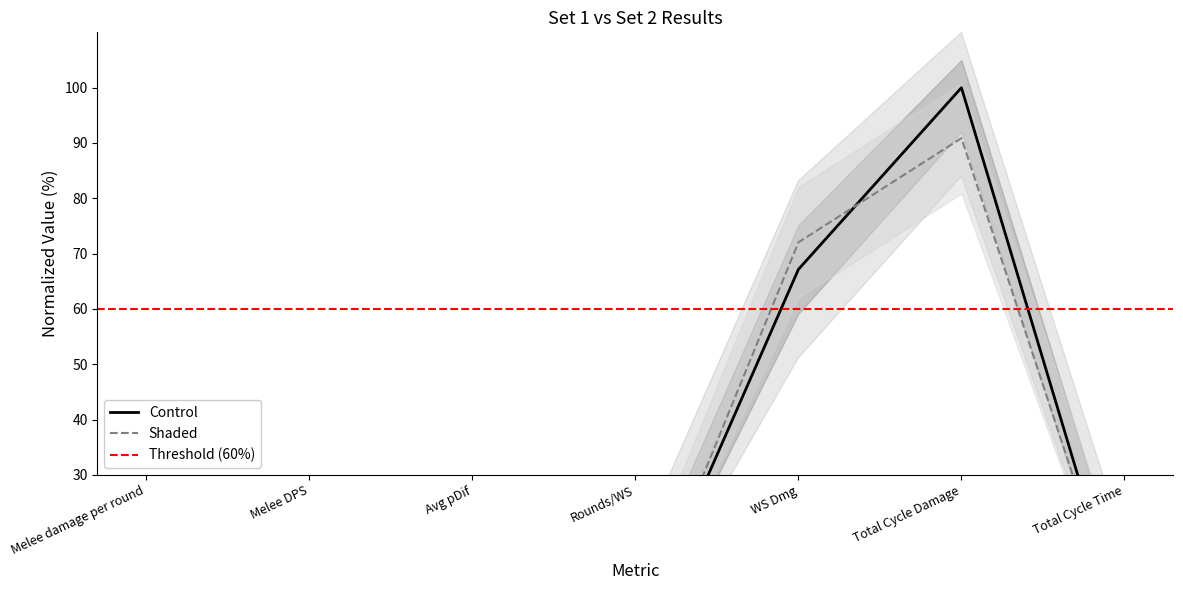

The value of Shaded at Melee DPS is 3.2. True or false?

False